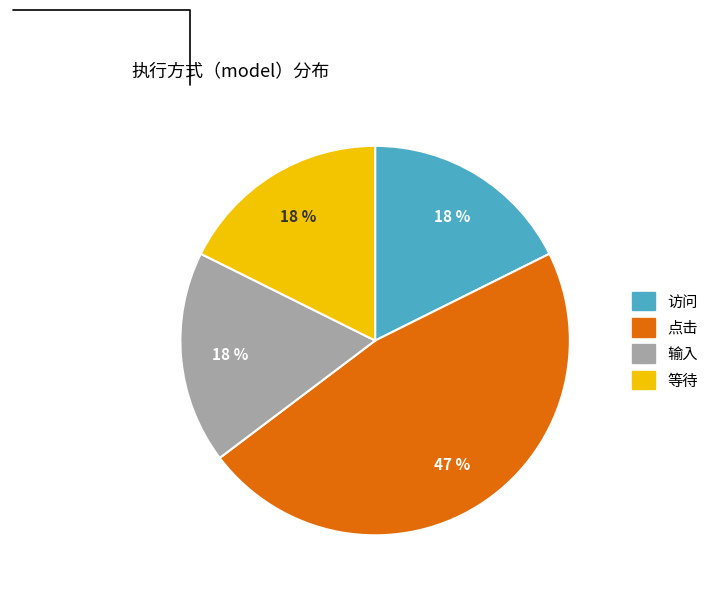

What is the ratio of the value at 等待 to the value at 点击?

0.4